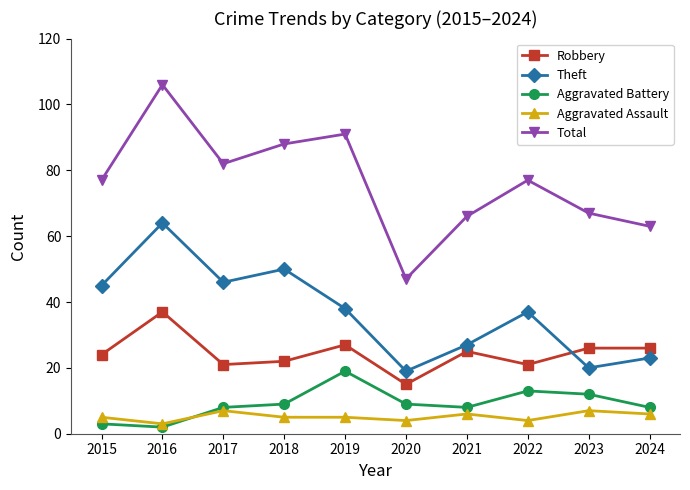

At which category does the chart reach its peak across all series?

2016